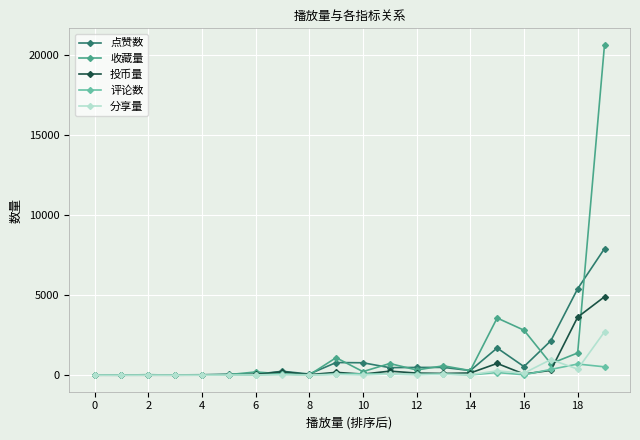

Which series ends up on top after the final intersection of 收藏量 and 评论数?

收藏量